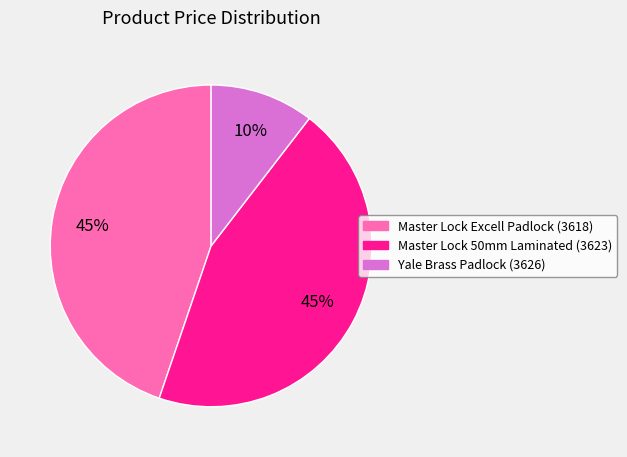

Is there any slice that represents more than half of the pie?

No